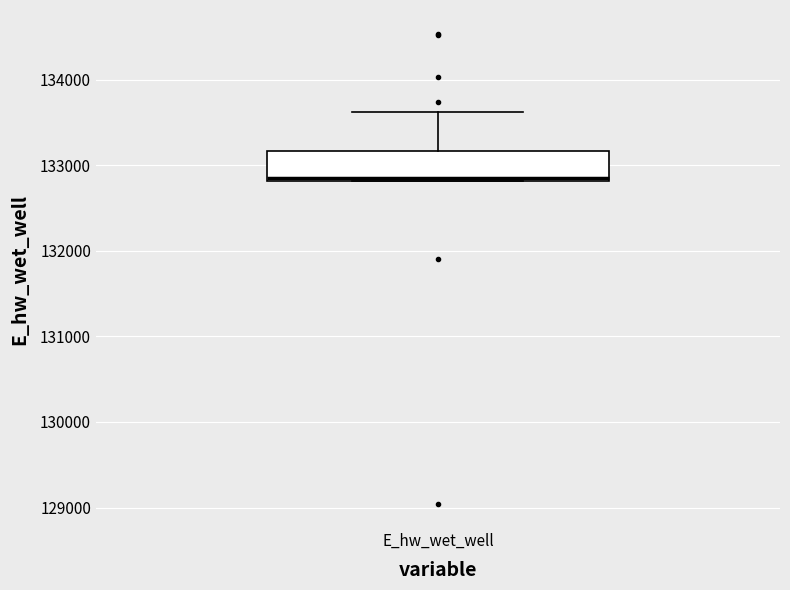

Transcribe this box plot: give where the median line is, the range the box spans, and where the two whiskers end, as read against the y-axis. The values are not printed on the chart, so give them approximately, as read against the axis.

median 132800, box 132800 to 133200, whiskers 132800 to 133600